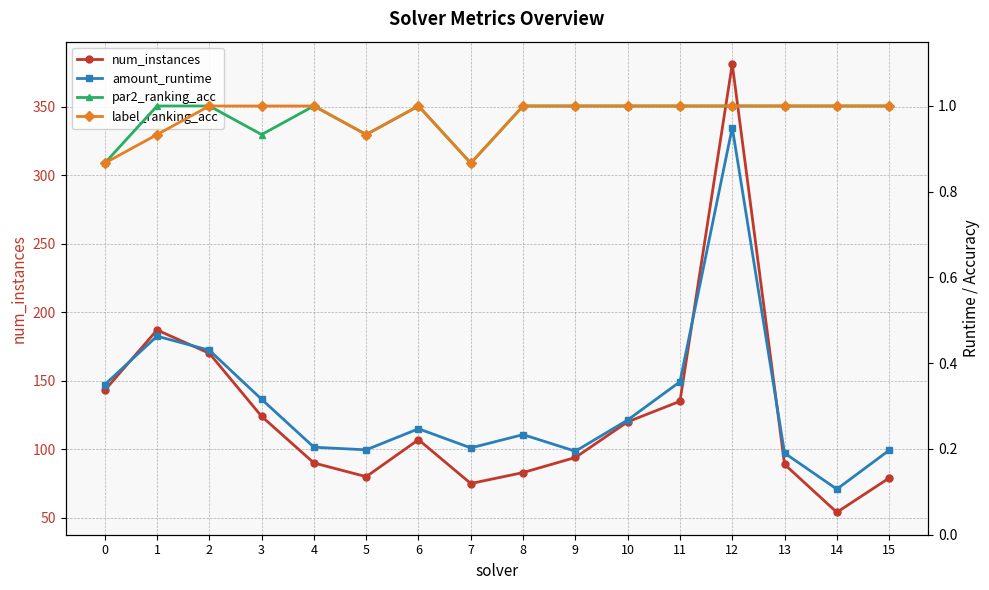

Which series has the largest total across all categories?

num_instances